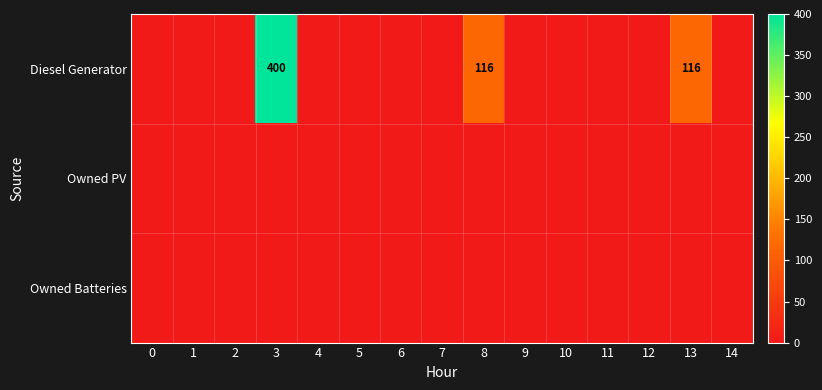

Rank the categories by Diesel Generator value from highest to lowest.

3, 8, 13, 0, 1, 2, 4, 5, 6, 7, 9, 10, 11, 12, 14